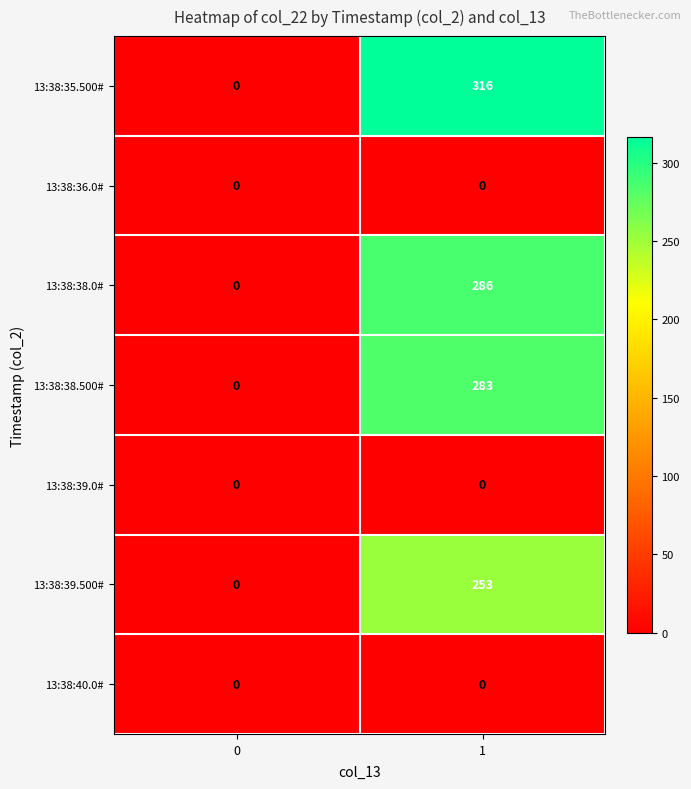

How many distinct data groups are displayed?

7